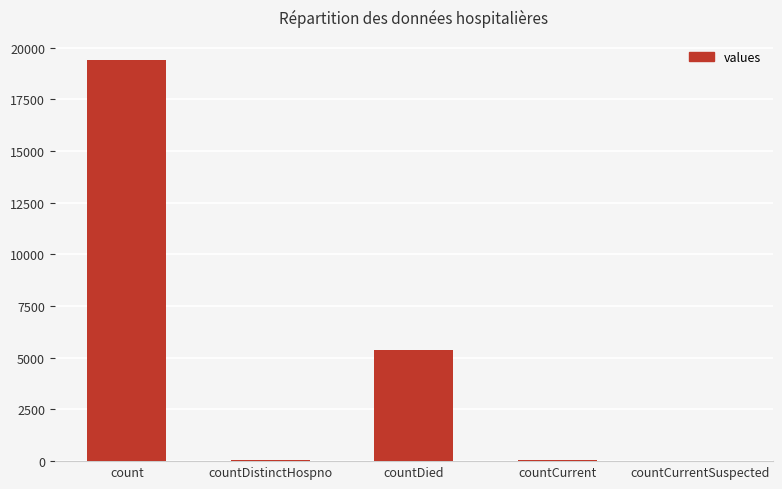

What is the maximum value shown in the chart?

19420